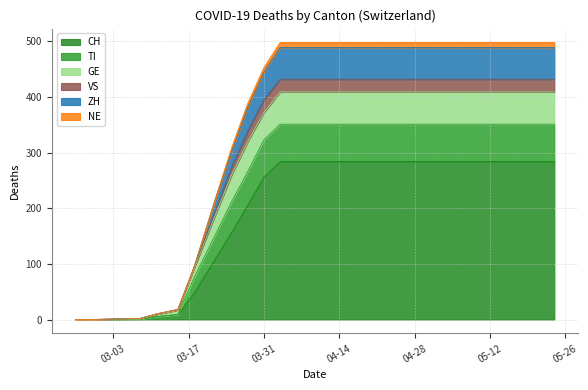

Between 2020-05-24 and 2020-05-06, which is larger?

2020-05-24